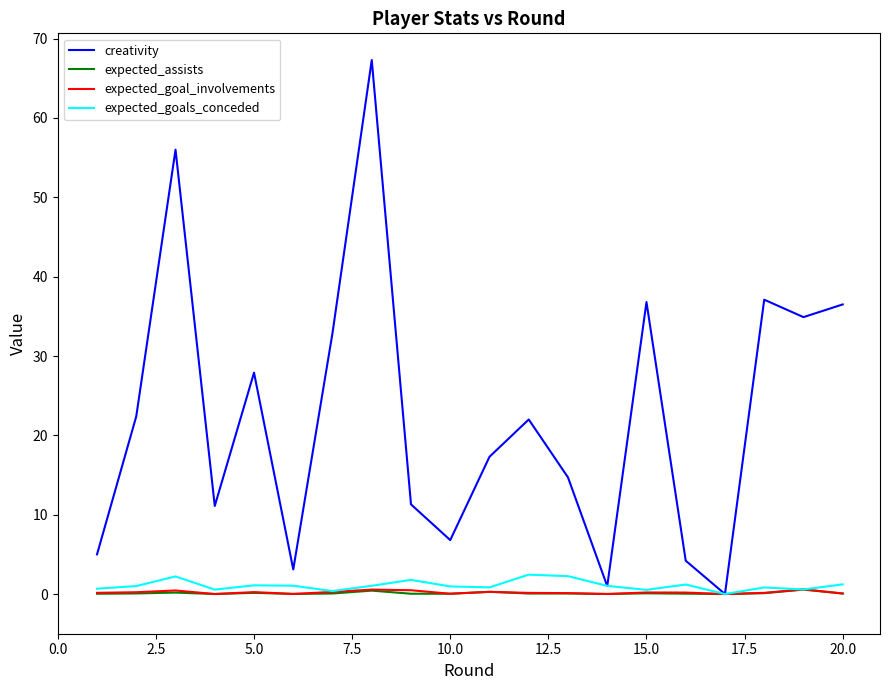

What is the greatest value displayed?

67.3